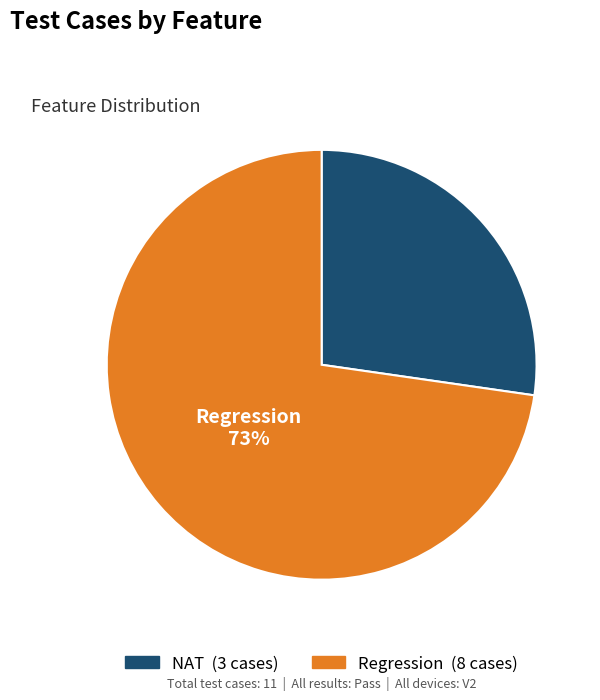

True or false: Regression accounts for 58% of the total.

False